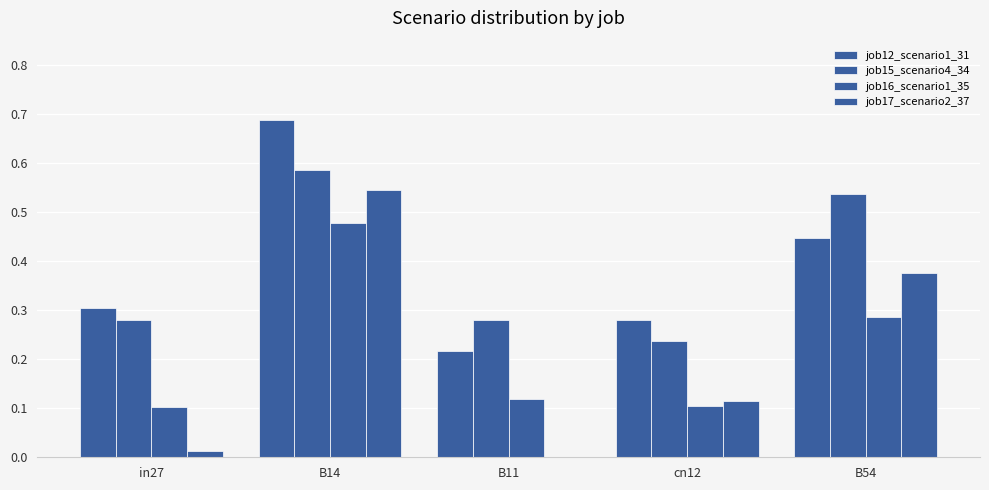

Is it true that job12_scenario1_31 equals 0.3 at cn12?

True